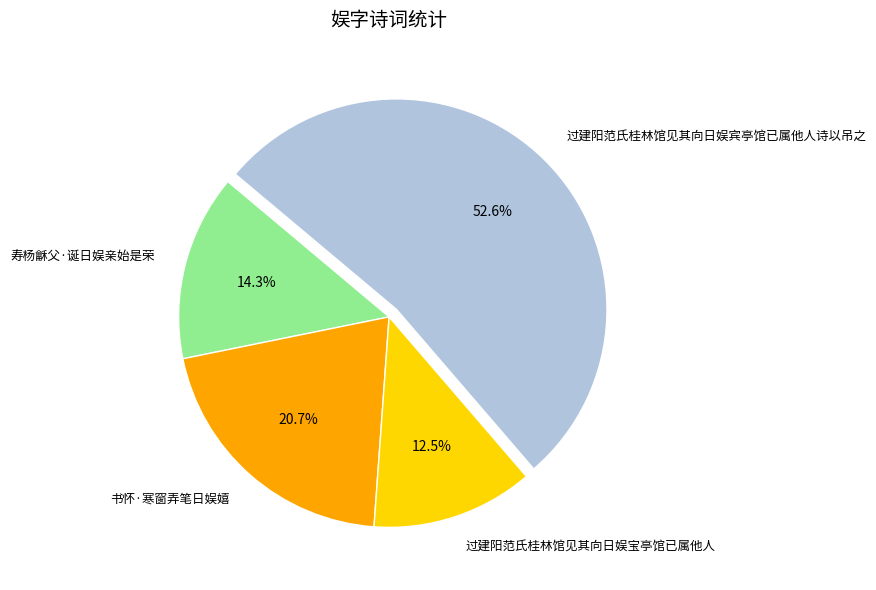

To the nearest percent, what portion does 书怀·寒窗弄笔日娱嬉 represent?

21%